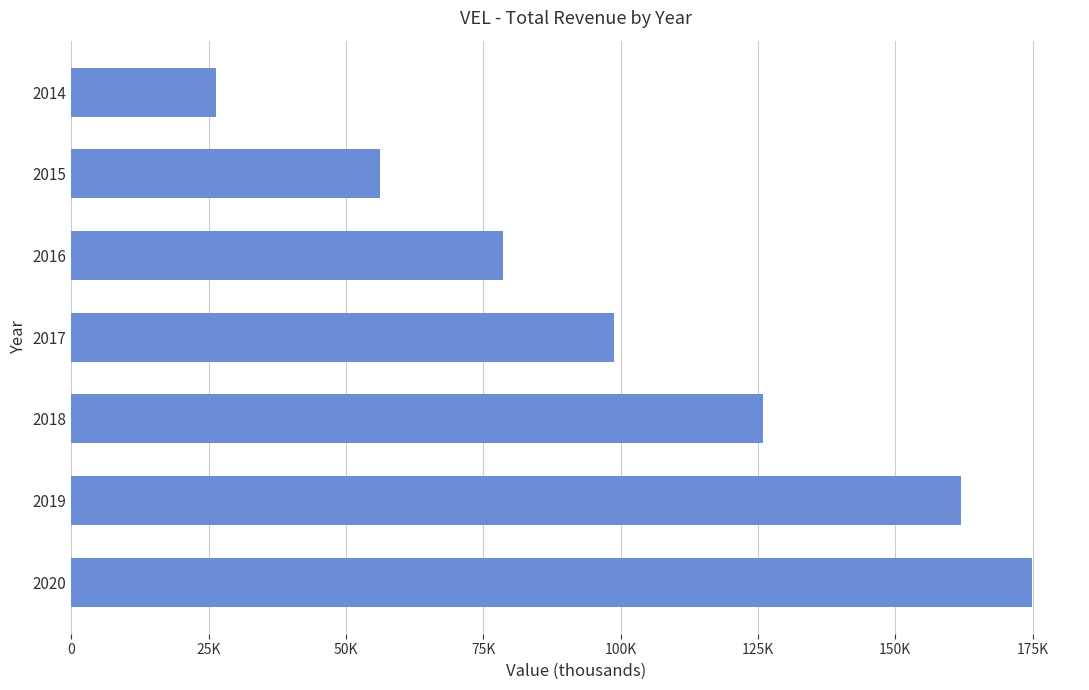

Rank the categories by value from lowest to highest.

2014, 2015, 2016, 2017, 2018, 2019, 2020